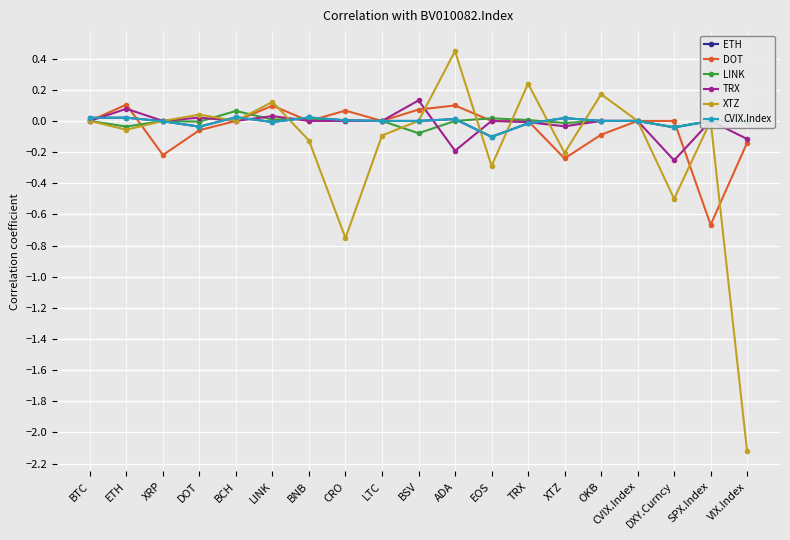

The CVIX.Index series shows 0.0 at ADA. True or false?

True